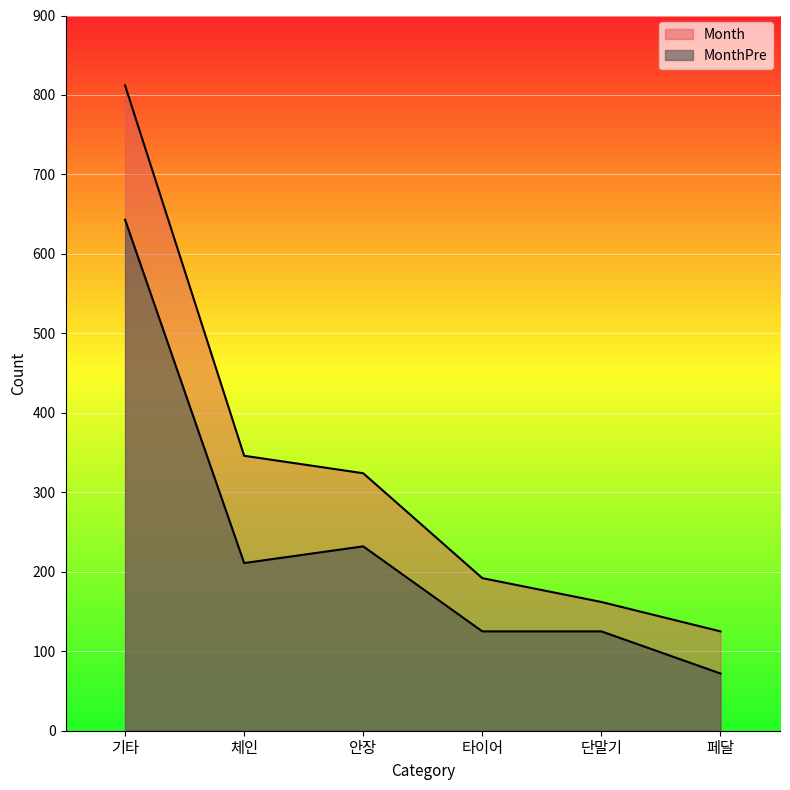

True or false: Month has more than 1 points higher than both neighbors.

False